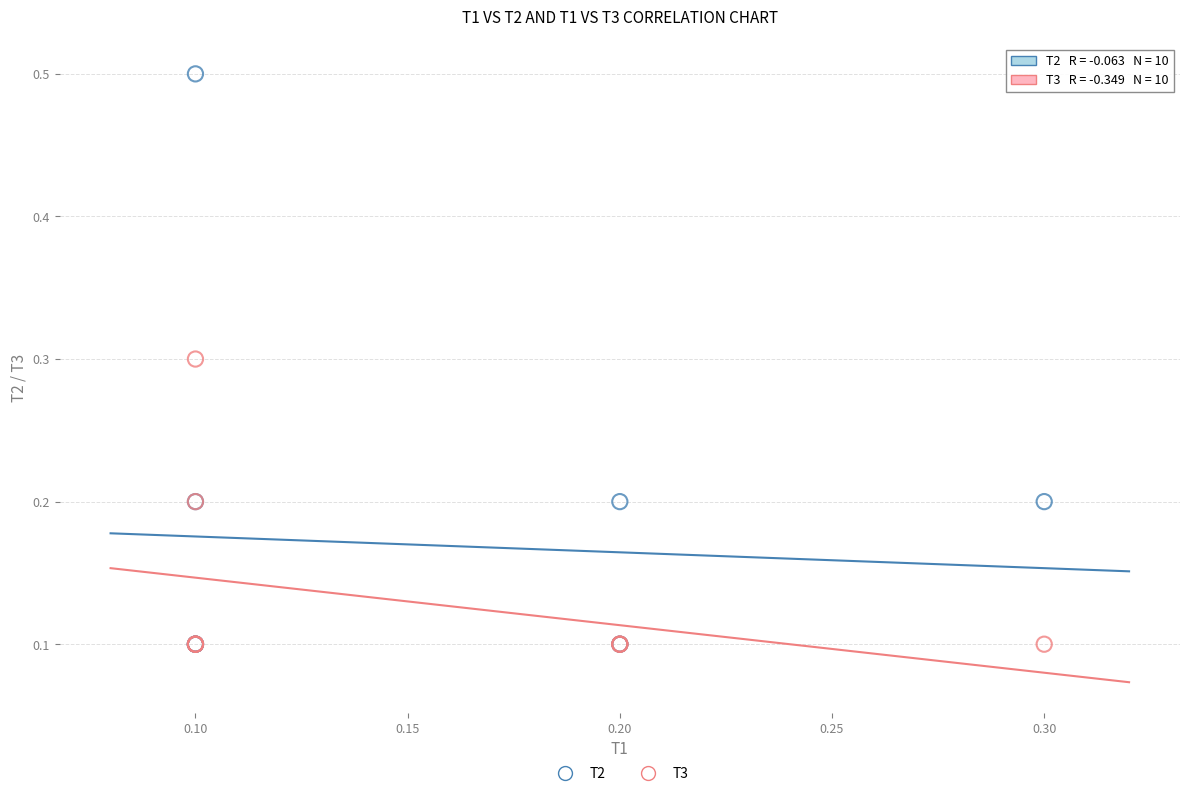

What are all the series names shown in the legend?

T2, T3